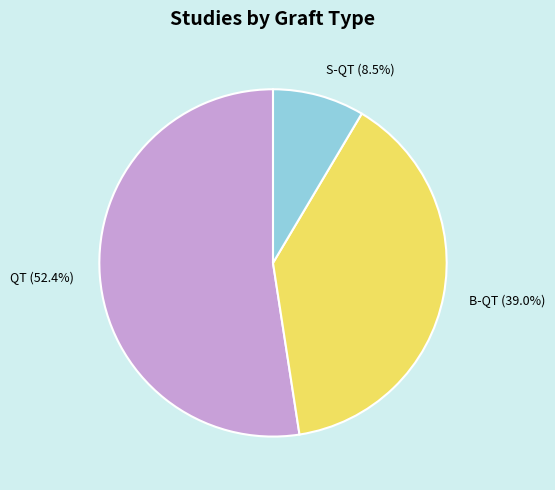

Which has a higher value, S-QT (8.5%) or B-QT (39.0%)?

B-QT (39.0%)